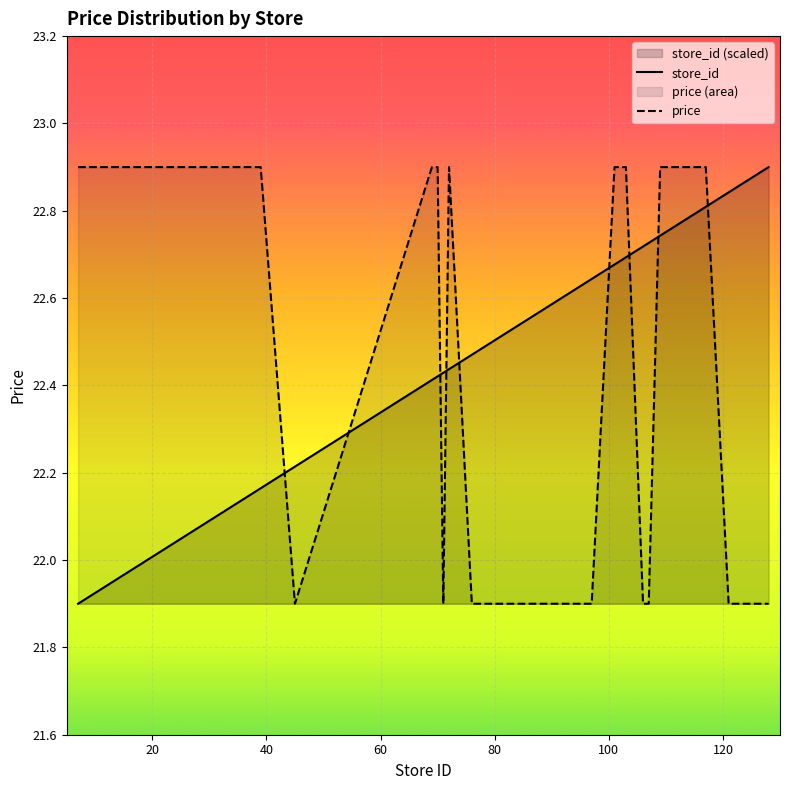

What are all the series names shown in the legend?

store_id, price